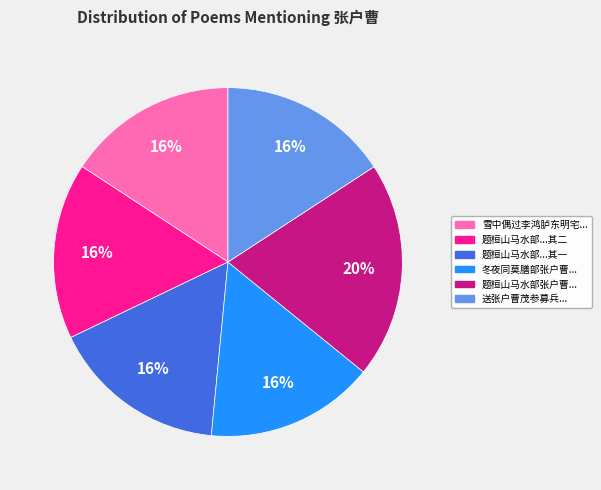

Is it true that 送张户曹茂参募兵... is 16% of the pie?

True